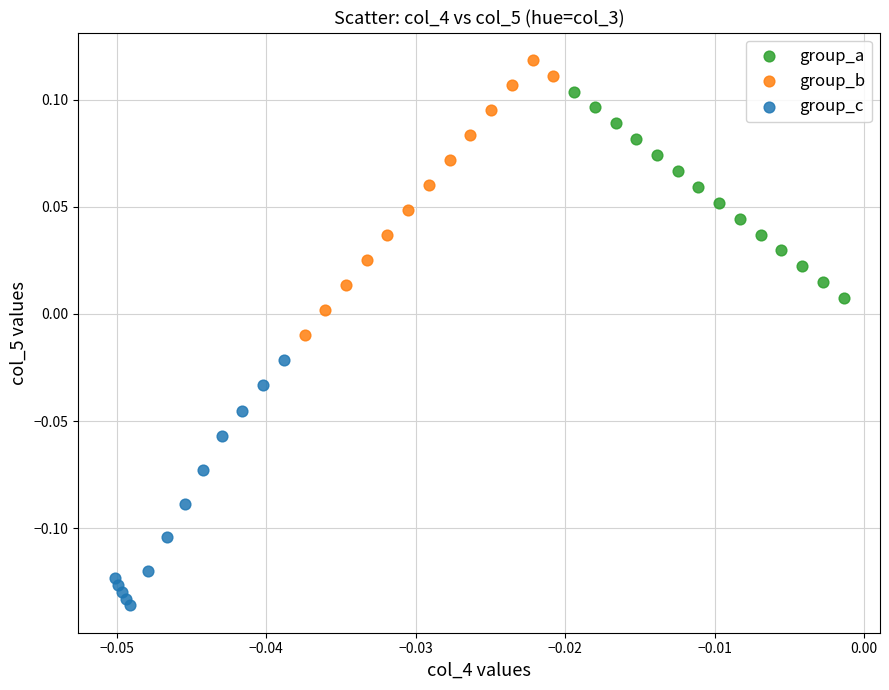

Which series reaches the minimum Y coordinate?

group_c